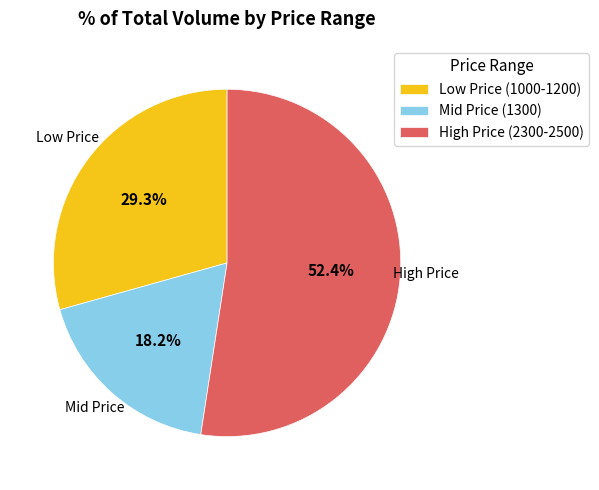

Which has a higher value, Mid Price (1300) or High Price (2300-2500)?

High Price (2300-2500)